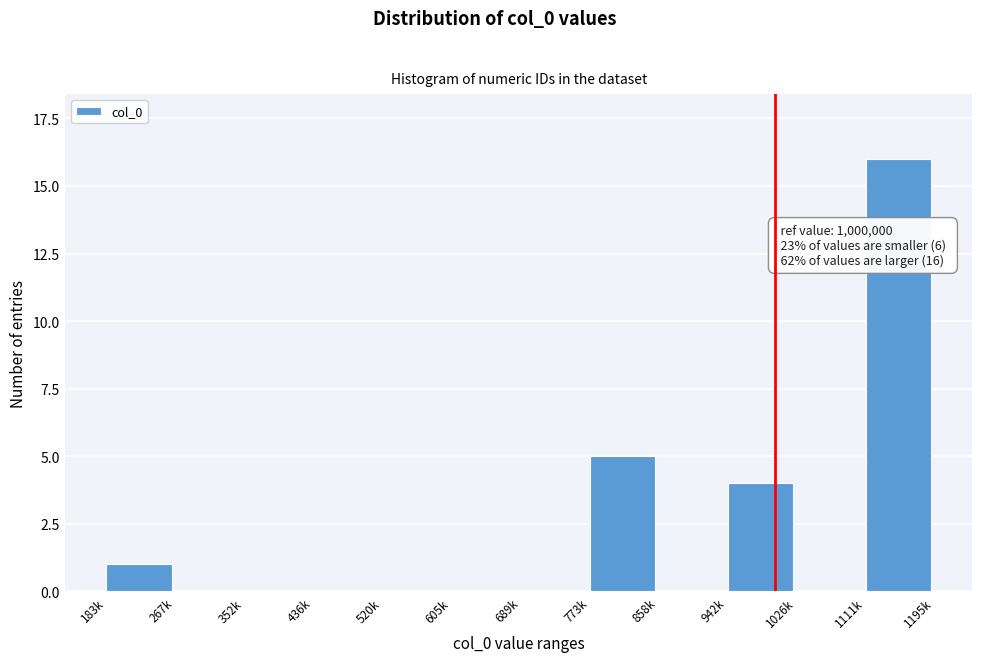

Reading left to right, list all the values displayed in this chart.

183k=1	267k=0	352k=0	436k=0	520k=0	605k=0	689k=0	773k=5	858k=0	942k=4	1026k=0	1111k=16